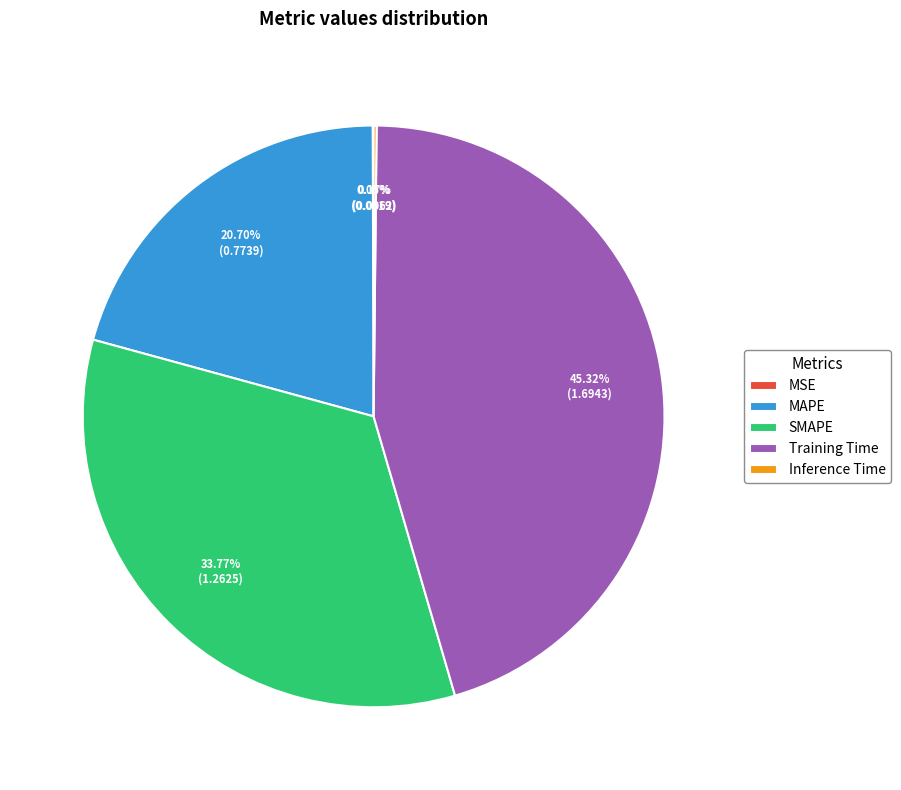

To the nearest percent, what percentage of the pie is Training Time?

45%